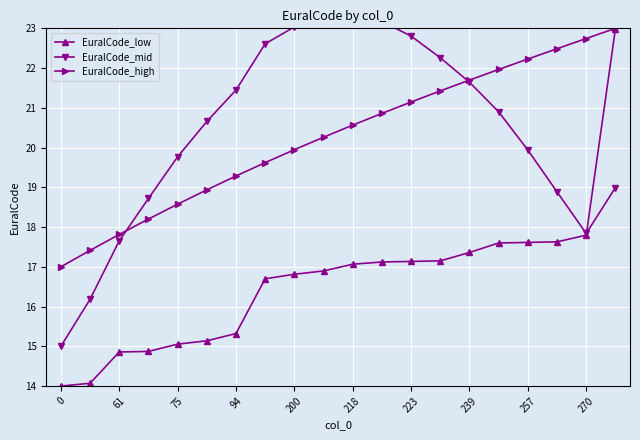

The EuralCode_high series shows 29.7 at 61. True or false?

False